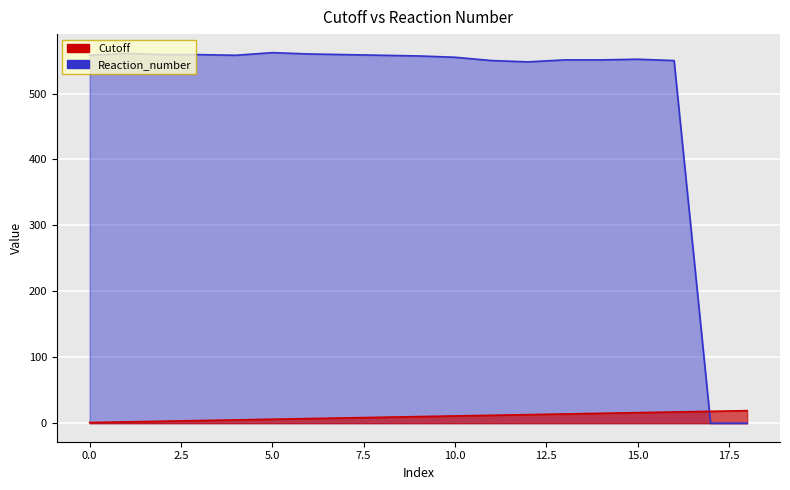

Does the chart display data point markers on the line(s)?

No